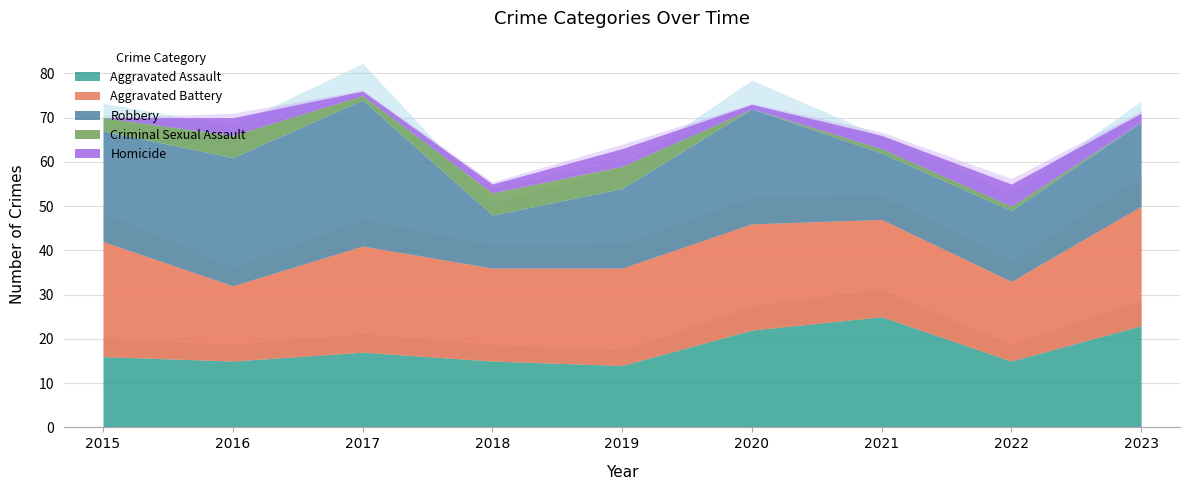

Rank the series by their maximum value, from highest to lowest.

Robbery, Aggravated Battery, Aggravated Assault, Criminal Sexual Assault, Homicide